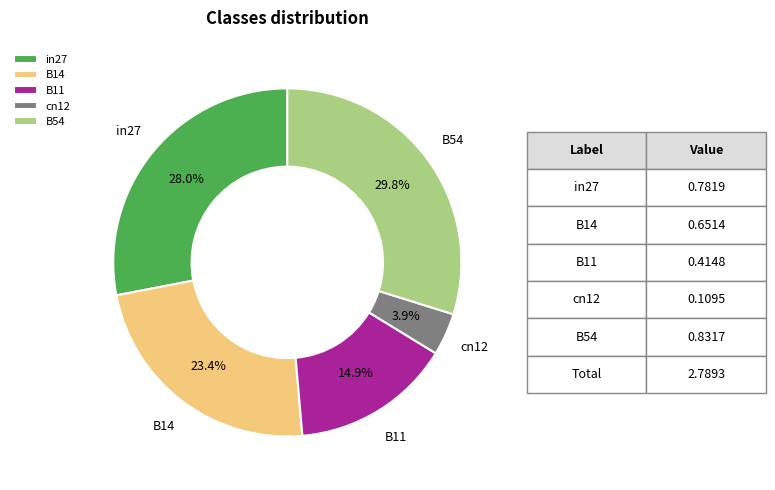

Which has a higher value, B11 or in27?

in27